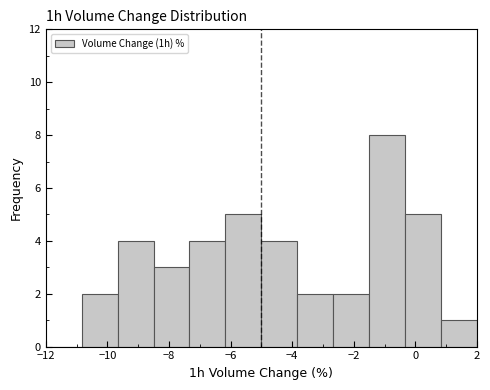

Reading left to right, list every bar in this chart as the range it spans on the x-axis followed by its height. Neither the bar edges nor the heights are printed on the chart, so give them approximately, as read against the axes.

-12.0 to -10.8: 0
-10.8 to -9.6: 2
-9.6 to -8.4: 4
-8.4 to -7.4: 3
-7.4 to -6.2: 4
-6.2 to -5.0: 5
-5.0 to -3.8: 4
-3.8 to -2.6: 2
-2.6 to -1.4: 2
-1.4 to -0.4: 8
-0.4 to 0.8: 5
0.8 to 2.0: 1